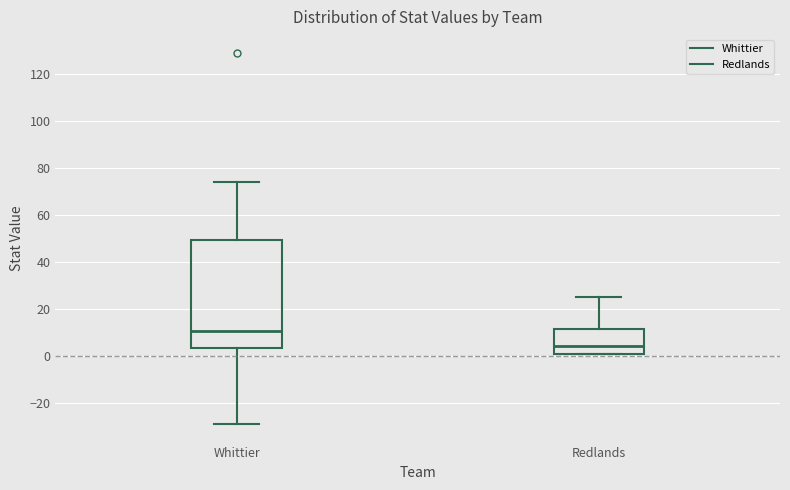

Where does the median line of the box for Redlands sit on the y-axis? The values are not printed on the chart, so give them approximately, as read against the axis.

4